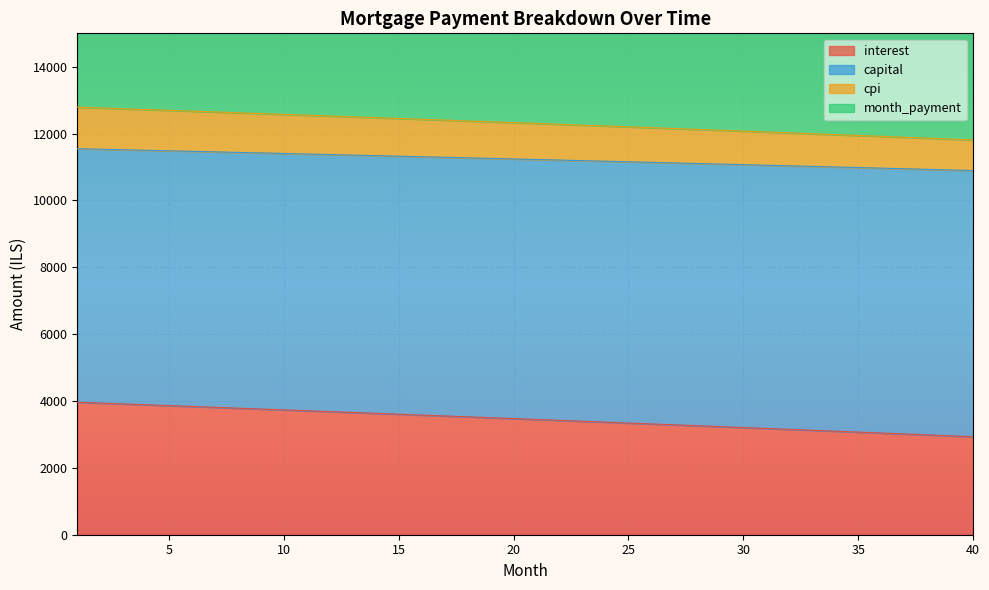

Where does the interest series first go above 3474?

1